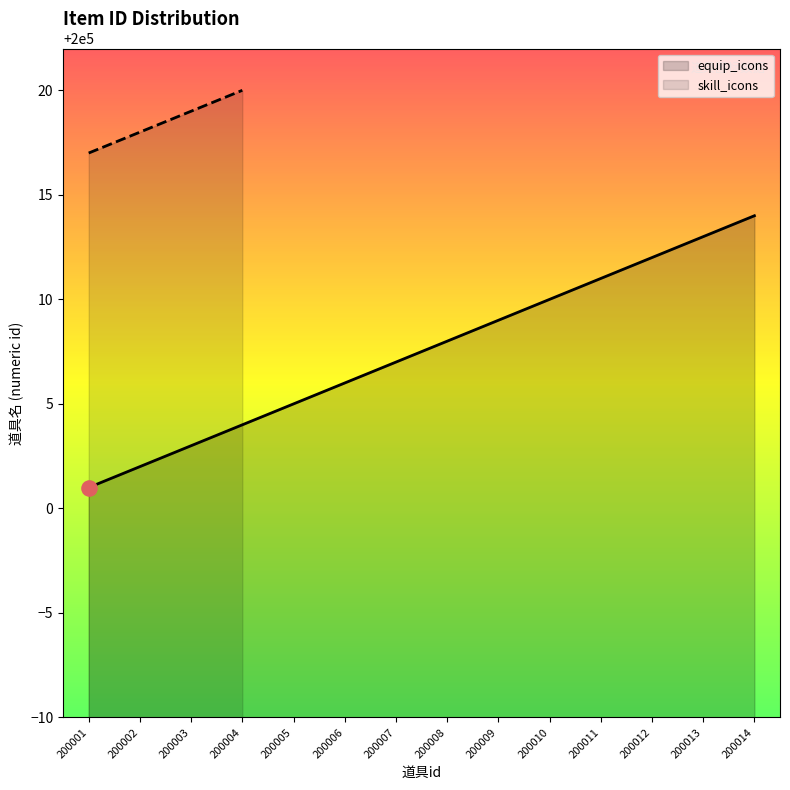

What is the ratio of the value at 200002 to the value at 200003?

1.0